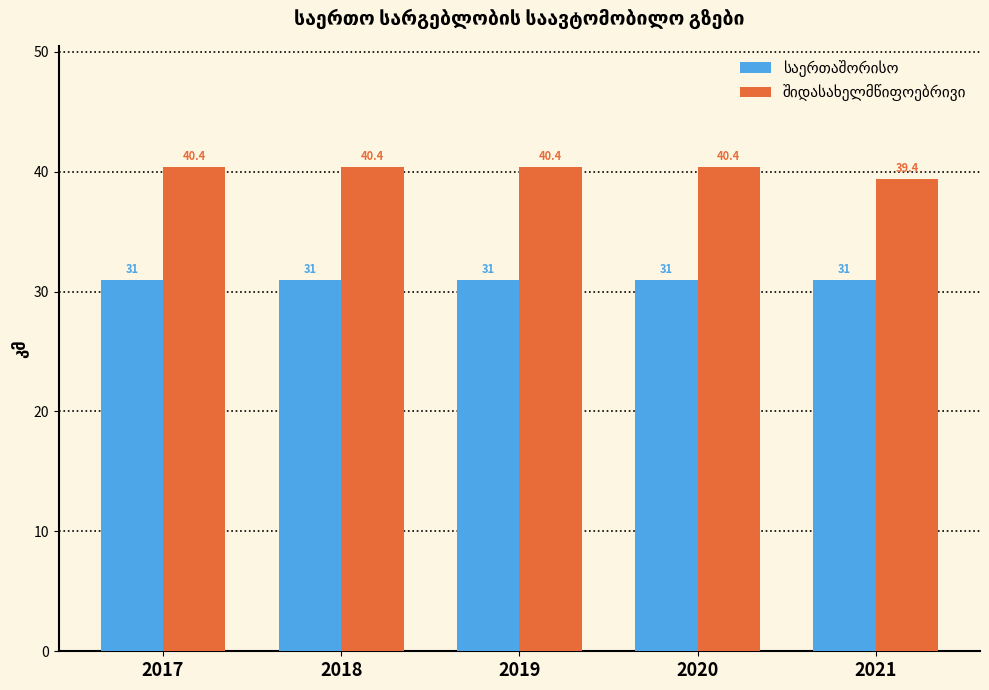

What is the difference between the highest and lowest values at 2020?

9.4